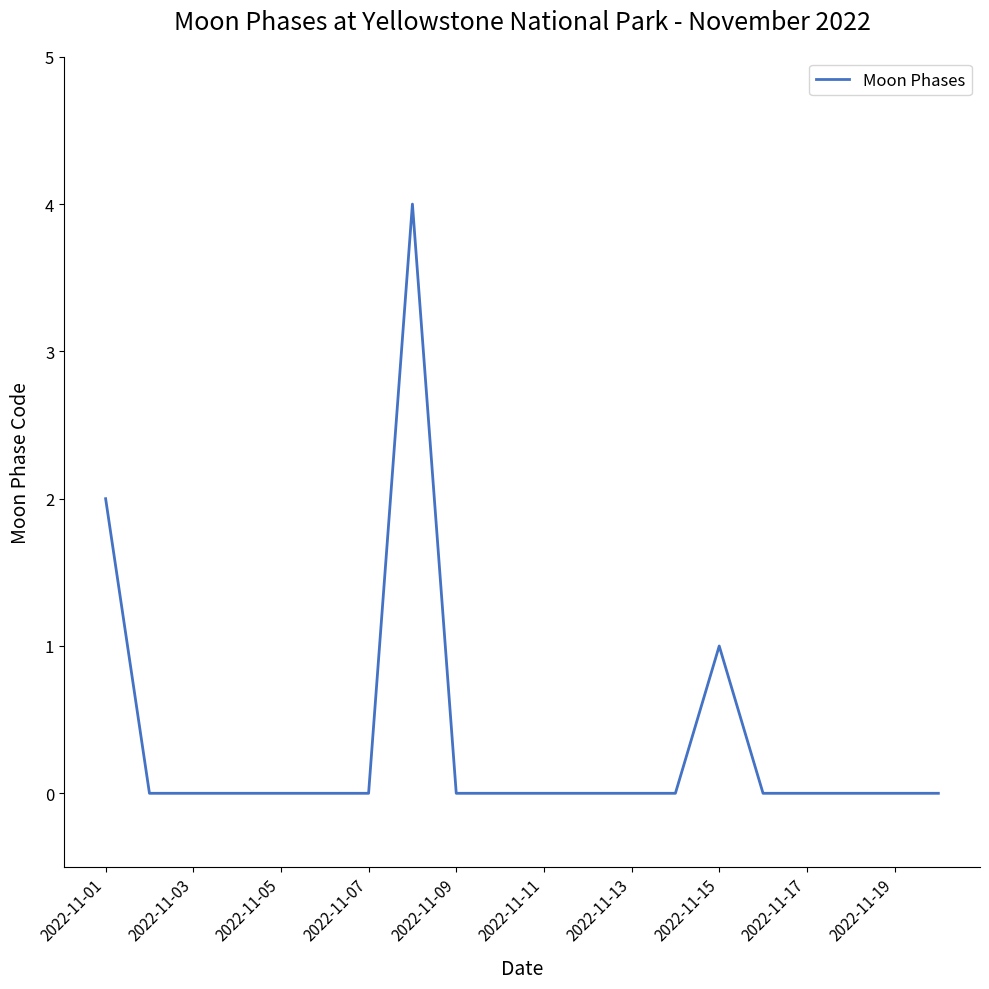

What is the greatest value displayed?

4